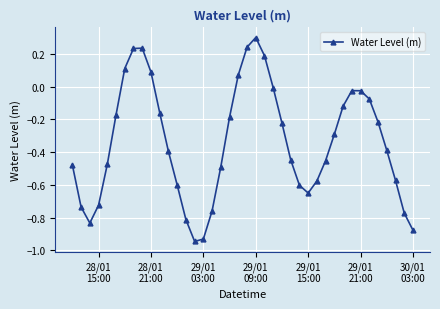

What is the difference between the maximum and minimum values?

1.2